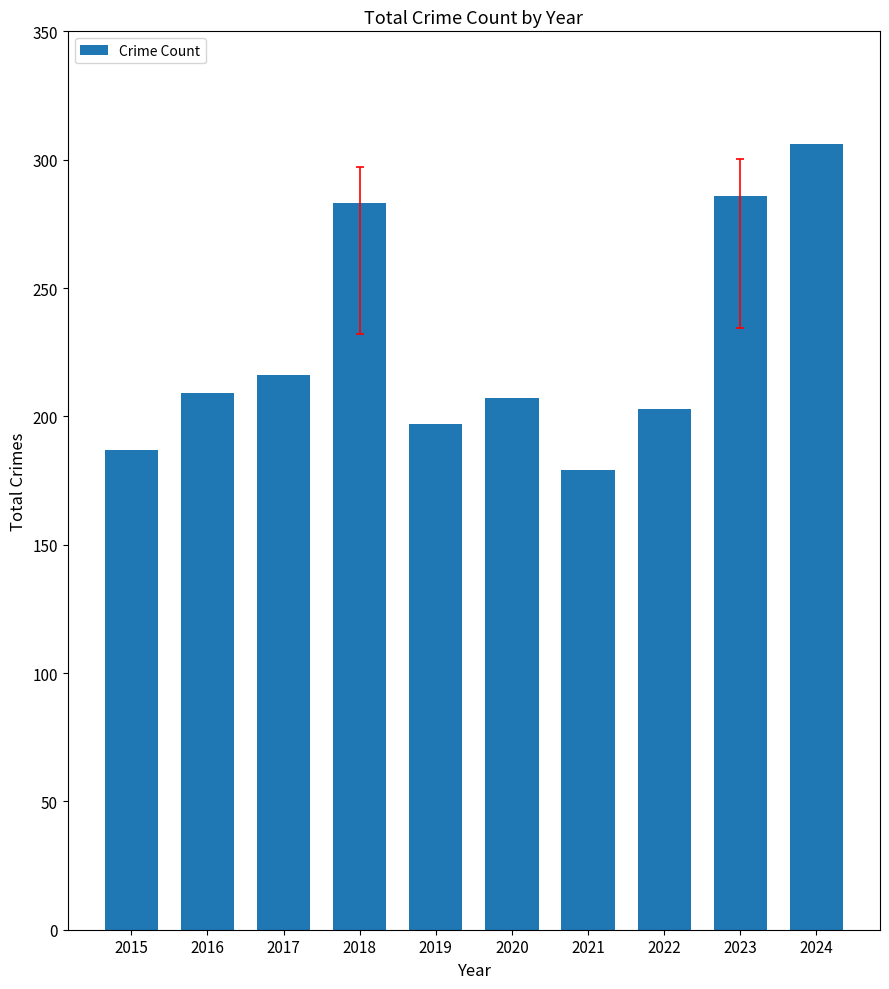

What is the change in value from 2015 to 2016?

+22